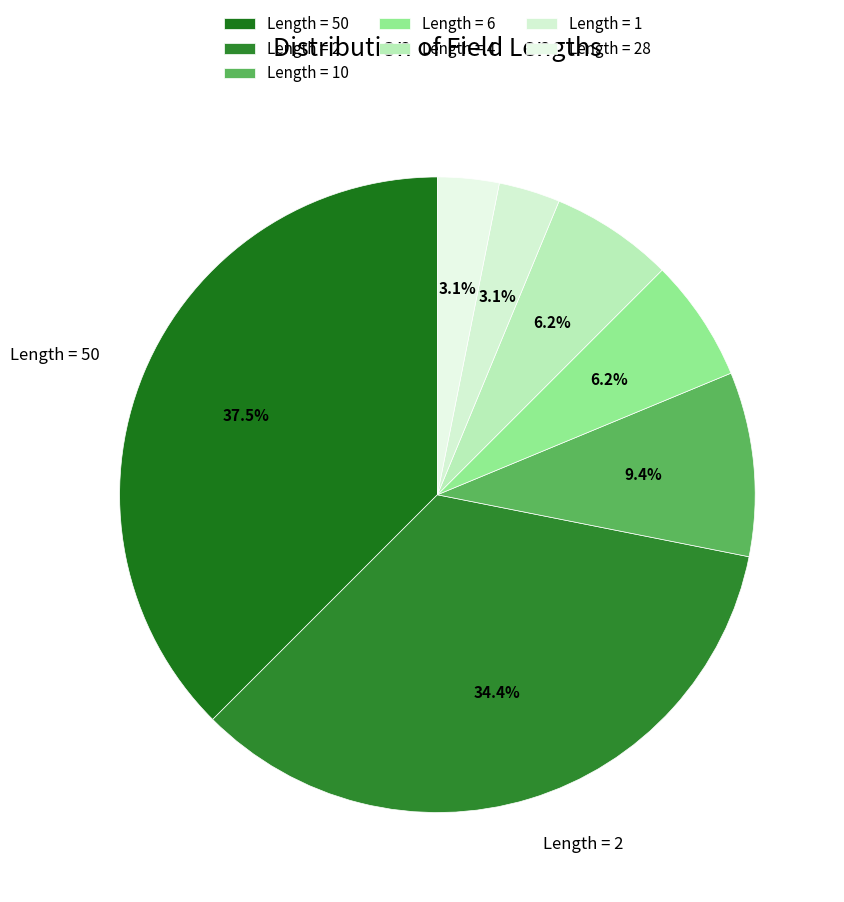

Count the number of slices in the pie.

7